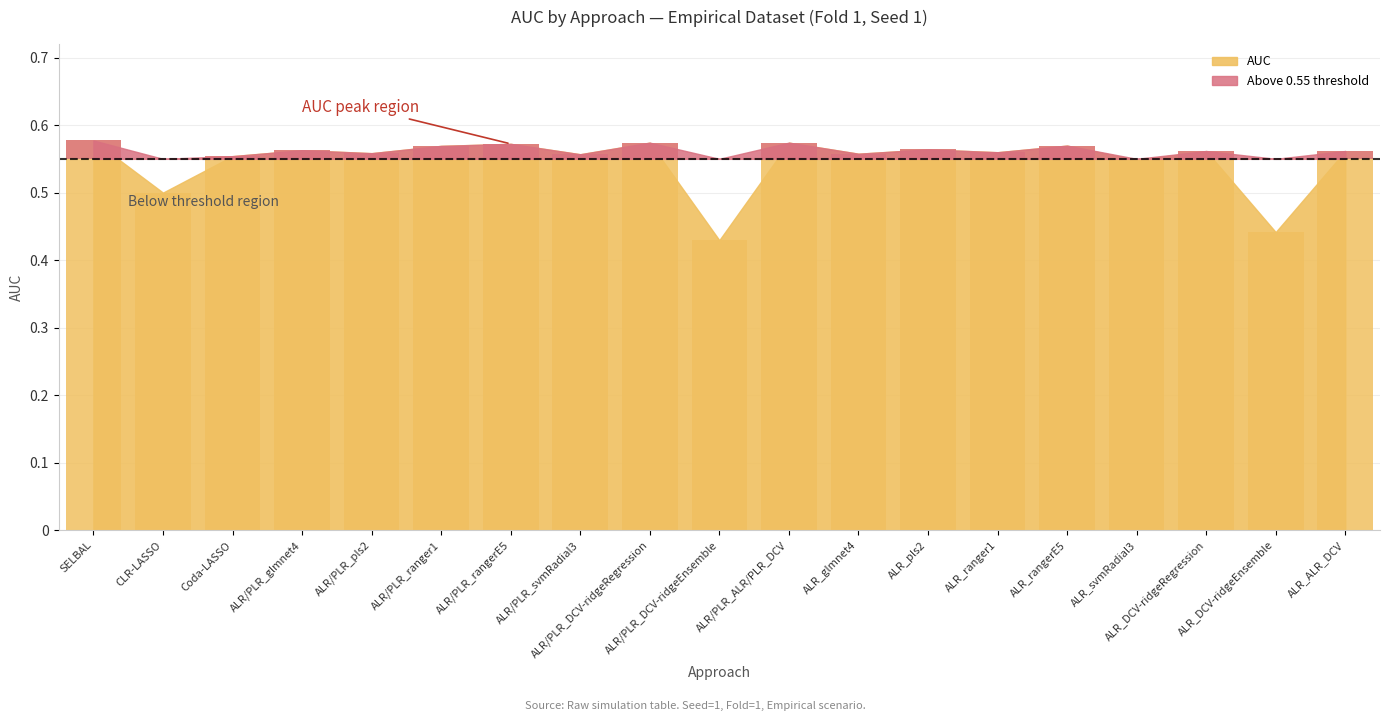

True or false: the data shows 0.6 at SELBAL.

True